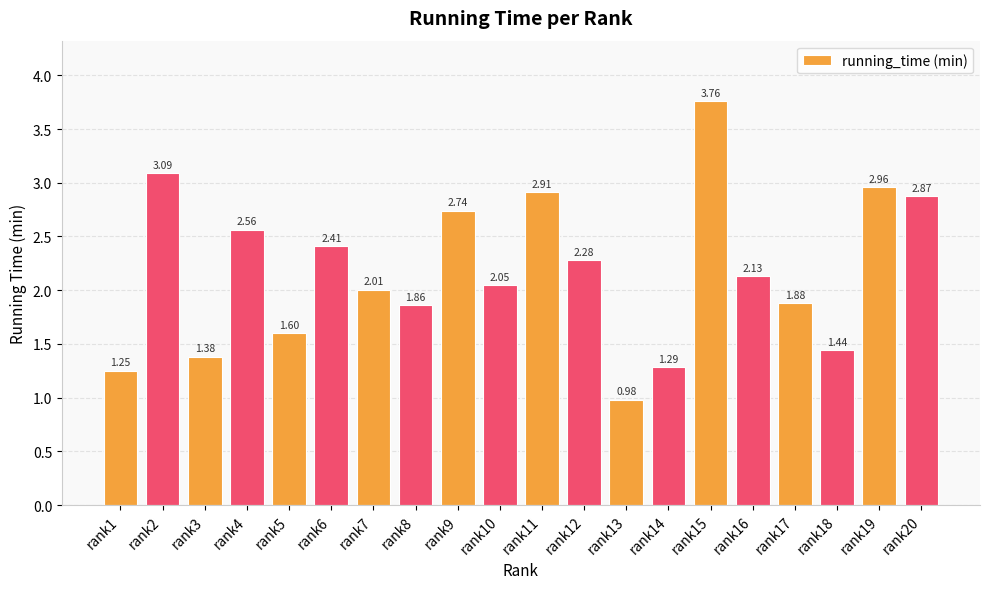

What is the difference between the maximum and minimum values?

2.8